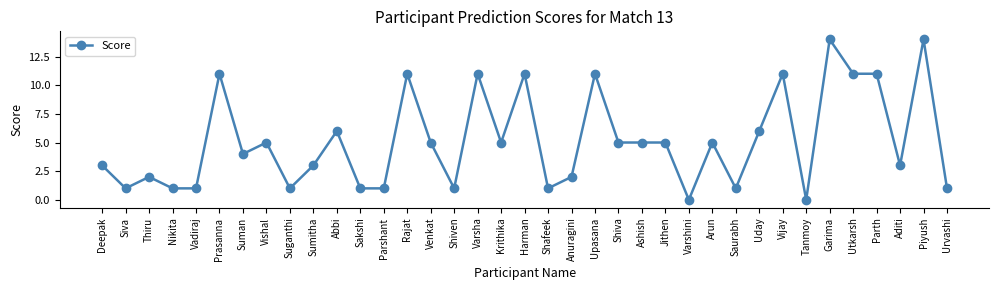

Reading left to right, list all the values displayed in this chart.

Deepak=3	Siva=1	Thiru=2	Nikita=1	Vadiraj=1	Prasanna=11	Suman=4	Vishal=5	Suganthi=1	Sumitha=3	Abbi=6	Sakshi=1	Parshant=1	Rajat=11	Venkat=5	Shiven=1	Varsha=11	Krithika=5	Harman=11	Shafeek=1	Anuragini=2	Upasana=11	Shiva=5	Ashish=5	Jithen=5	Varshini=0	Arun=5	Saurabh=1	Uday=6	Vijay=11	Tanmoy=0	Garima=14	Utkarsh=11	Parth=11	Aditi=3	Piyush=14	Urvashi=1